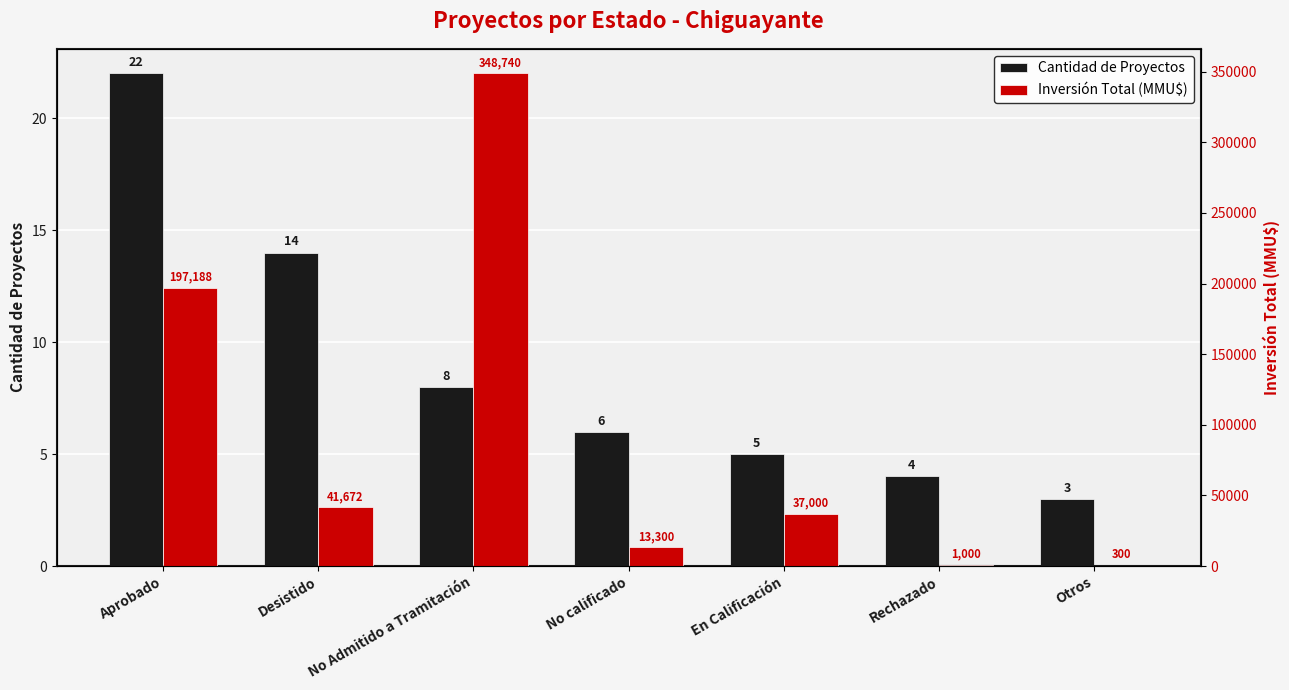

Between En Calificación and Rechazado, which series saw the biggest shift?

Inversión Total (MMU$)